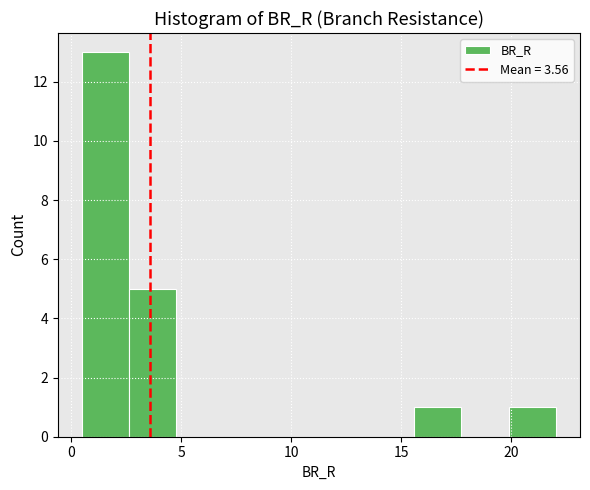

Reading left to right, transcribe this chart: for each bar, give the range it covers on the x-axis and its height. Neither the bar edges nor the heights are printed on the chart, so give them approximately, as read against the axes.

0.5 to 2.5: 13
2.5 to 5.0: 5
5.0 to 7.0: 0
7.0 to 9.0: 0
9.0 to 11.5: 0
11.5 to 13.5: 0
13.5 to 15.5: 0
15.5 to 17.5: 1
17.5 to 20.0: 0
20.0 to 22.0: 1